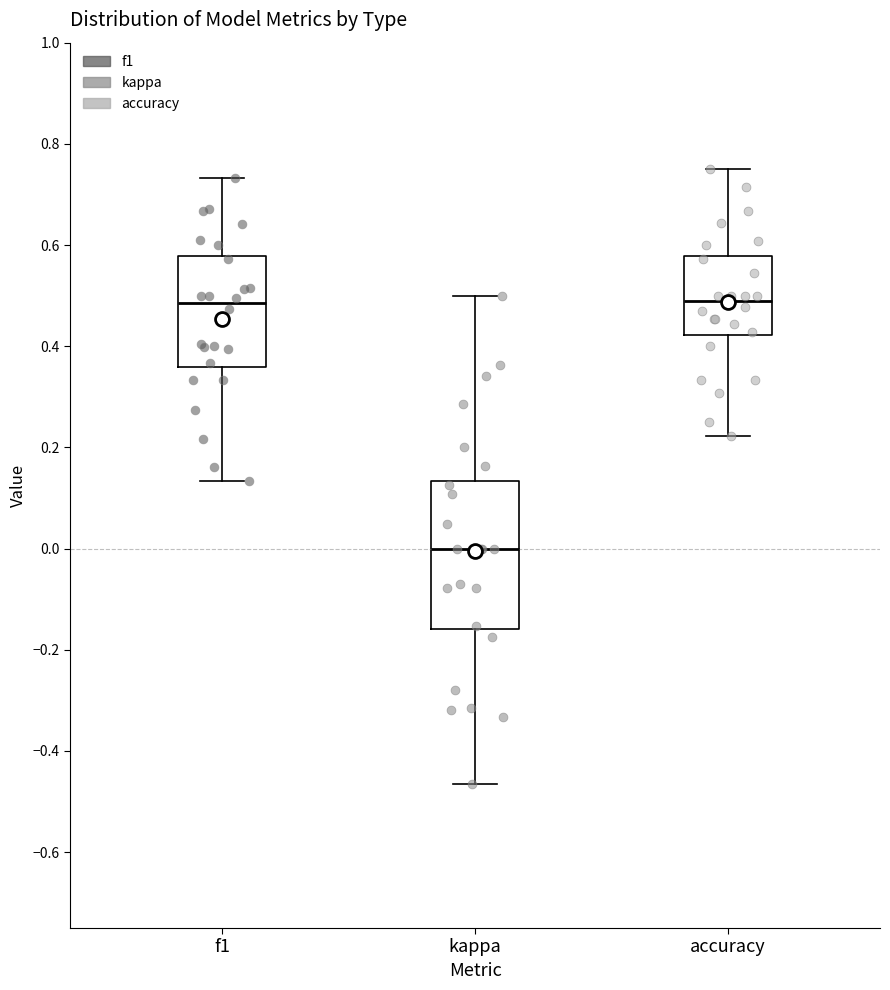

Which box's median line is the lowest?

kappa